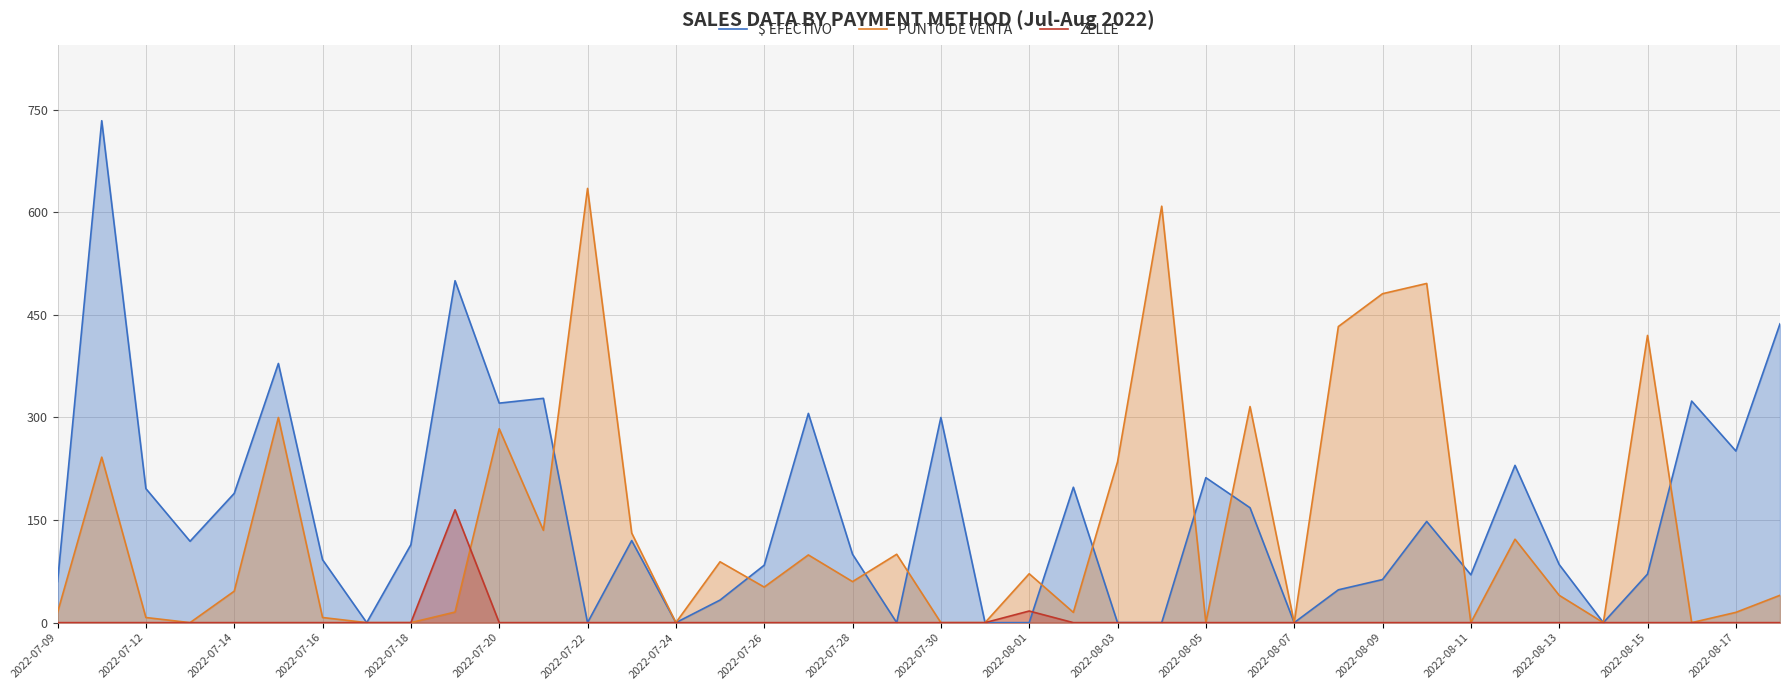

What is the average value of the PUNTO DE VENTA series?

137.8